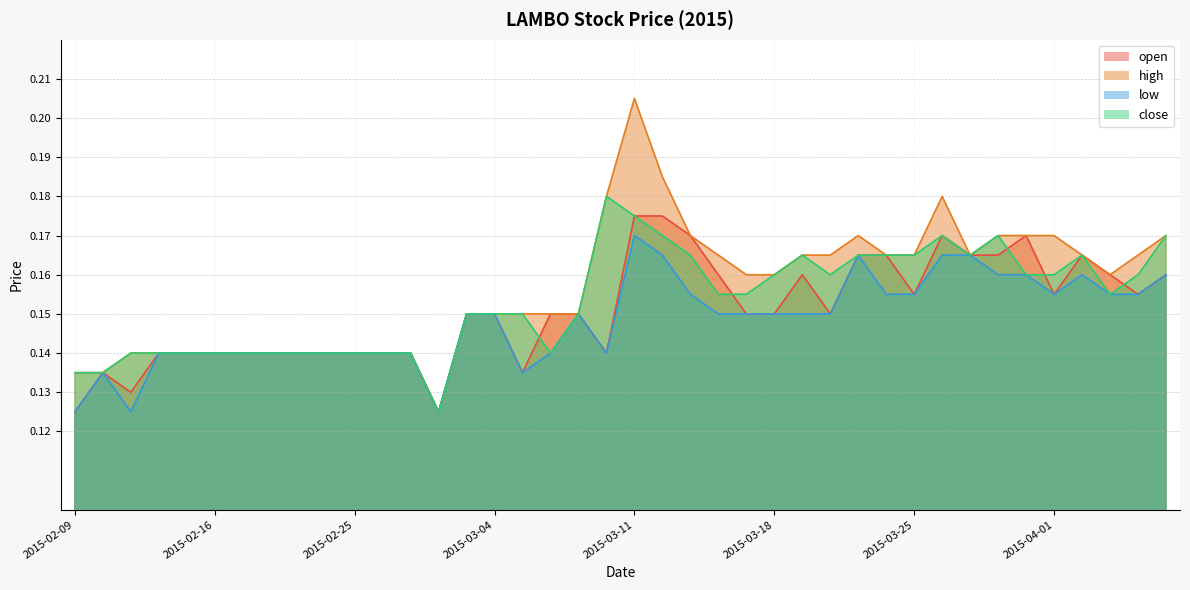

What is the label of the 30th point from the right?

2015-02-25